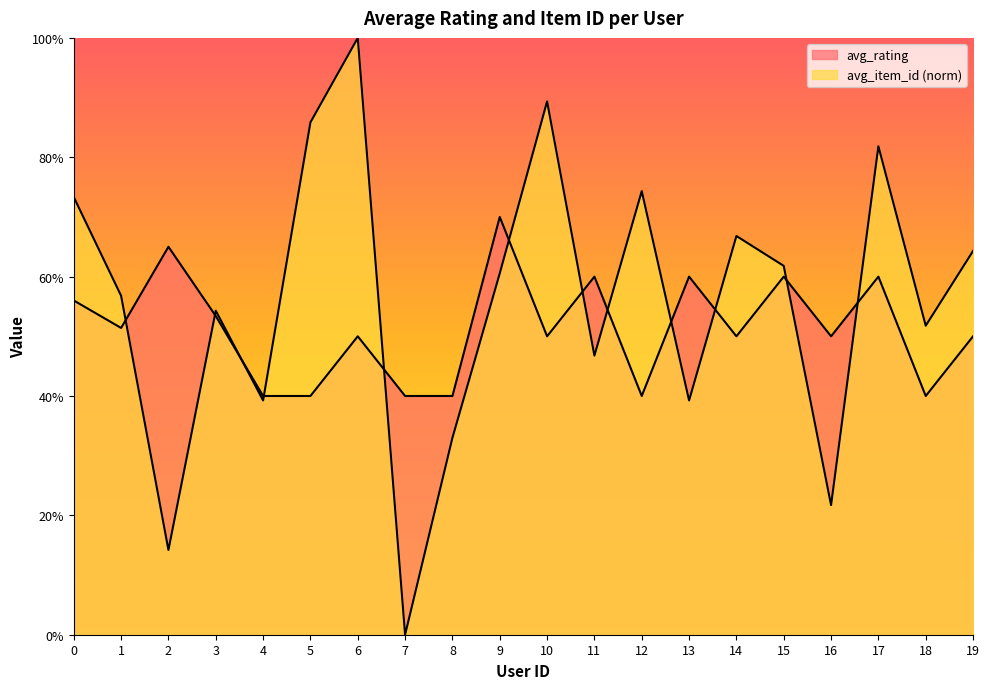

Reading right to left, list all the values displayed in this chart.

avg_rating: 2.5	2.0	3.0	2.5	3.0	2.5	3.0	2.0	3.0	2.5	3.5	2.0	2.0	2.5	2.0	2.0	2.7	3.2	2.6	2.8
avg_item_id: 3.2	2.6	4.1	1.1	3.1	3.3	2.0	3.7	2.3	4.5	3.0	1.6	0.0	5.0	4.3	2.0	2.7	0.7	2.8	3.7